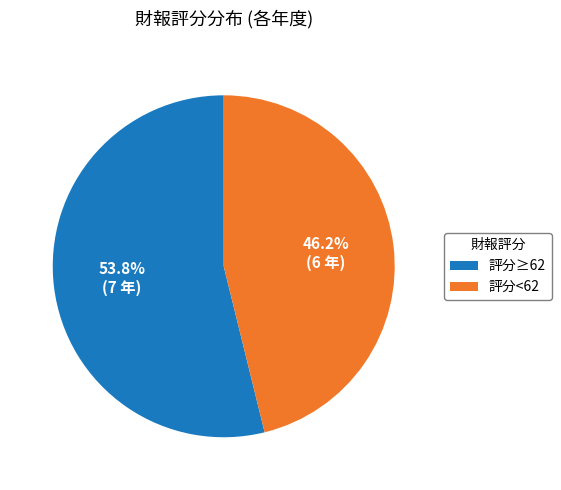

How many segments does this pie chart have?

2